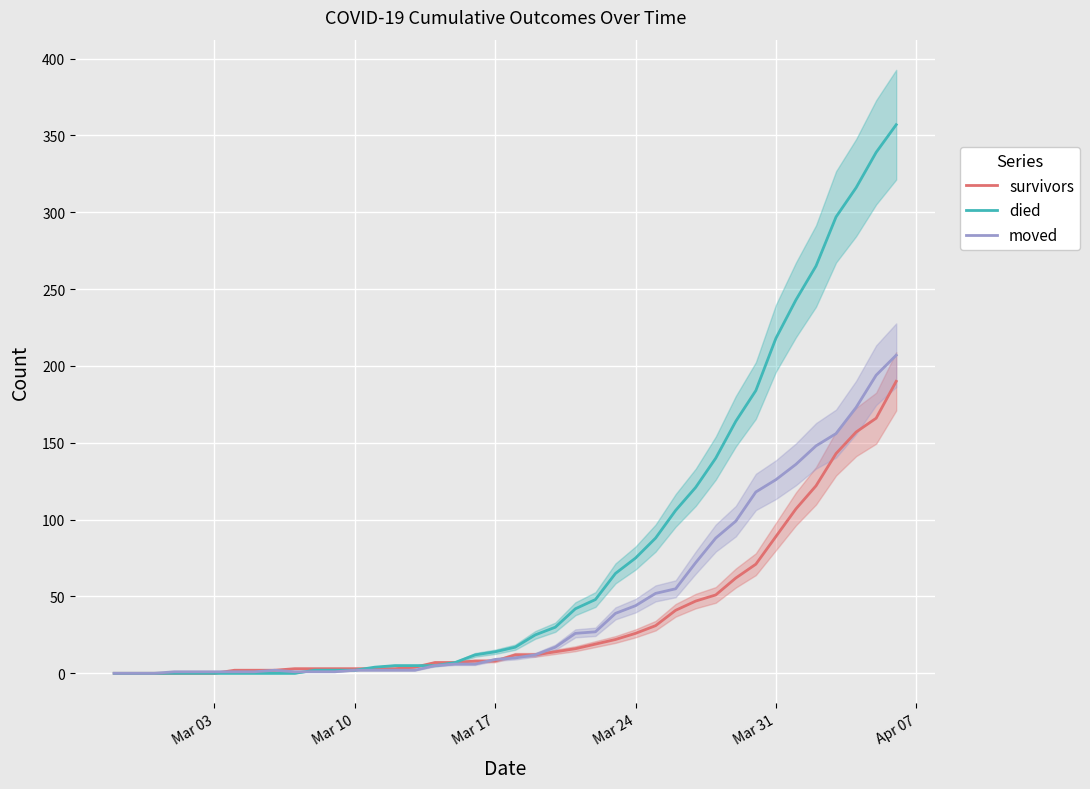

At which label is survivors closest to 95?

Mar 31